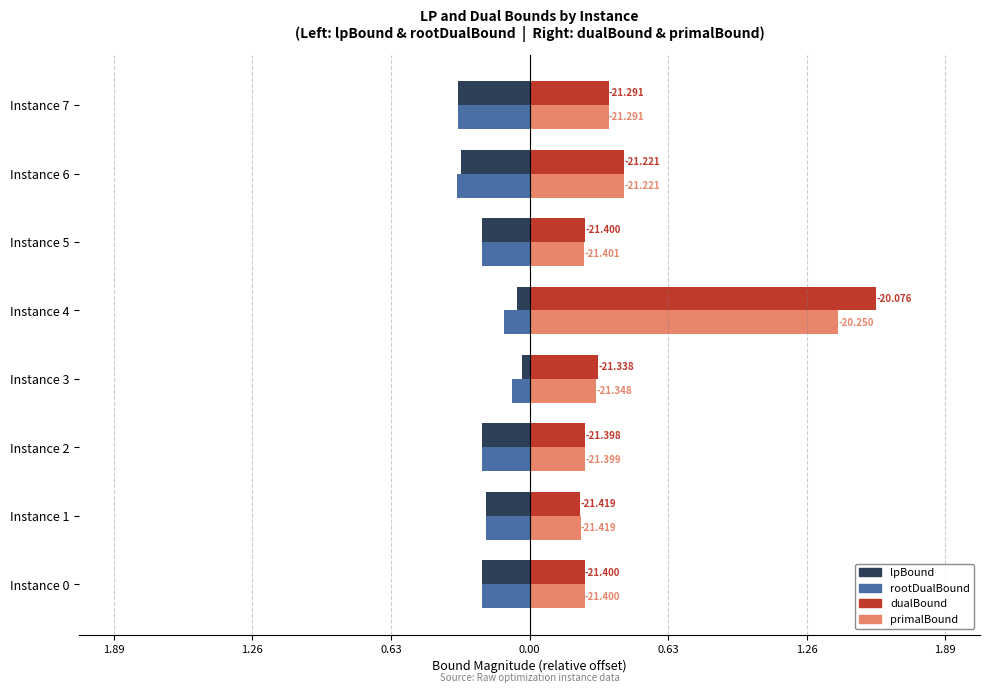

What are all the series names shown in the legend?

lpBound, rootDualBound, dualBound, primalBound